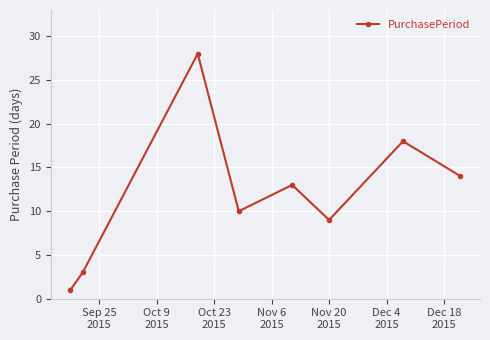

How many points are higher than both their immediate neighbors (excluding endpoints)?

3